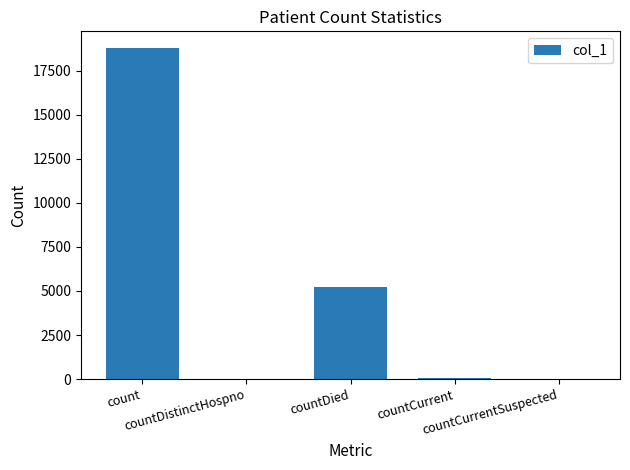

What is the sum of the values at countCurrentSuspected and countDied?

5204